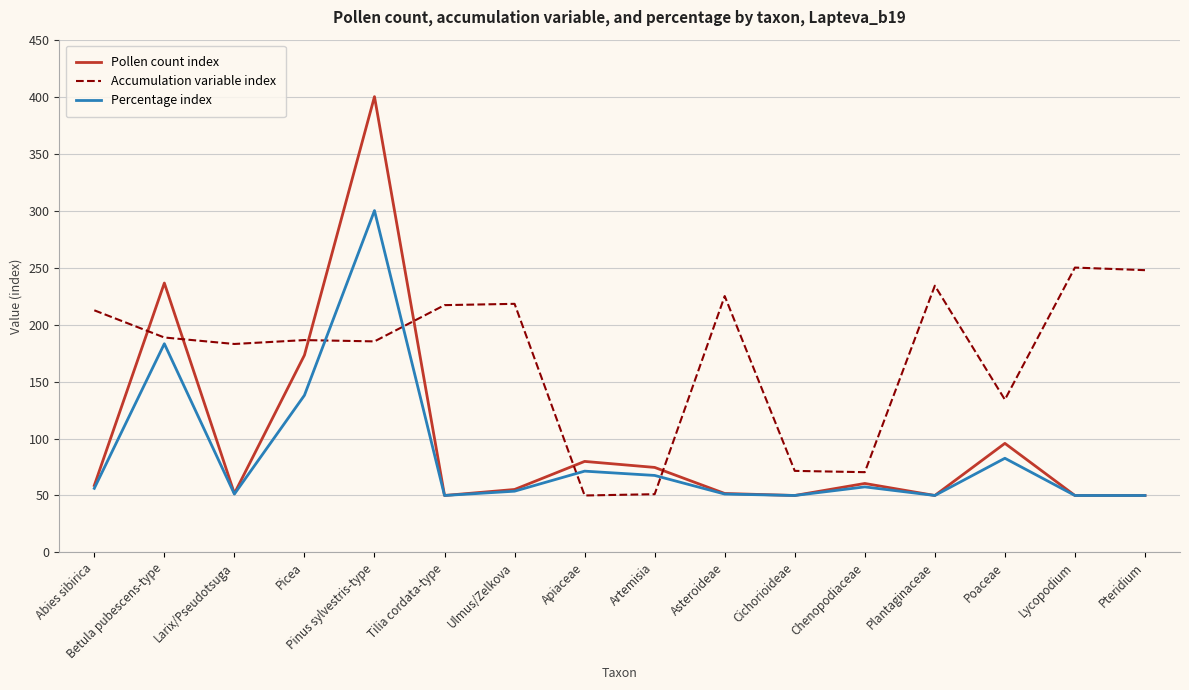

At which label does Accumulation variable index first exceed 188?

Abies sibirica